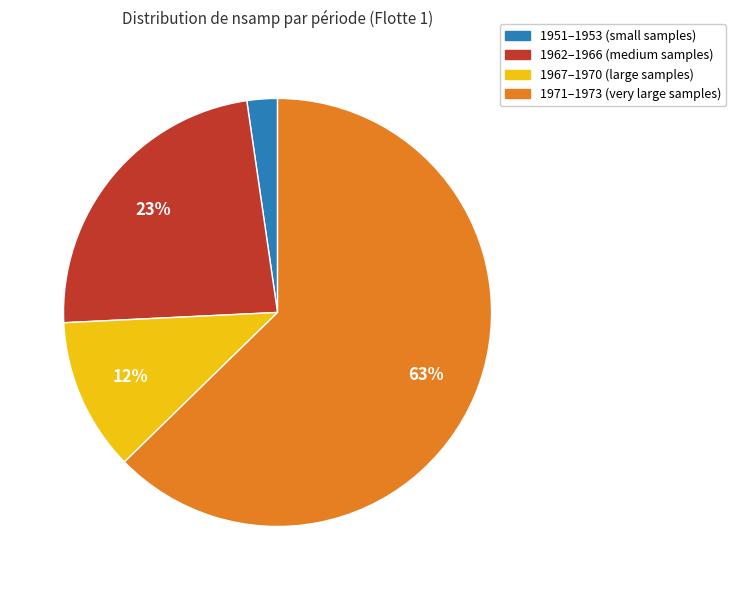

Is there a majority slice in this chart?

Yes